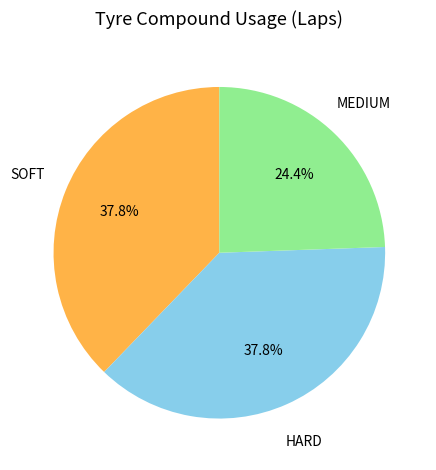

To the nearest percent, what portion does MEDIUM represent?

24%